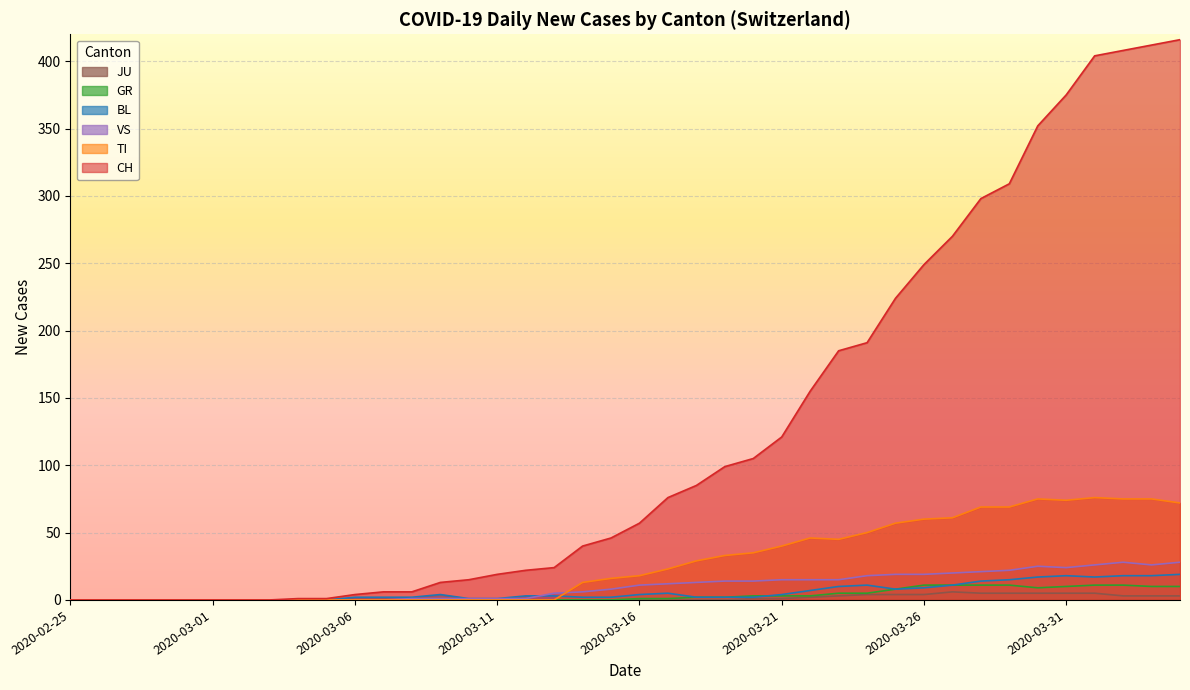

List the labels in order of BL value, largest first.

2020-04-04, 2020-03-31, 2020-04-02, 2020-04-03, 2020-03-30, 2020-04-01, 2020-03-29, 2020-03-28, 2020-03-24, 2020-03-27, 2020-03-23, 2020-03-26, 2020-03-25, 2020-03-22, 2020-03-17, 2020-03-09, 2020-03-16, 2020-03-21, 2020-03-12, 2020-03-13, 2020-03-06, 2020-03-07, 2020-03-08, 2020-03-14, 2020-03-15, 2020-03-18, 2020-03-19, 2020-03-20, 2020-03-10, 2020-03-11, 2020-02-25, 2020-02-26, 2020-02-27, 2020-02-28, 2020-02-29, 2020-03-01, 2020-03-02, 2020-03-03, 2020-03-04, 2020-03-05